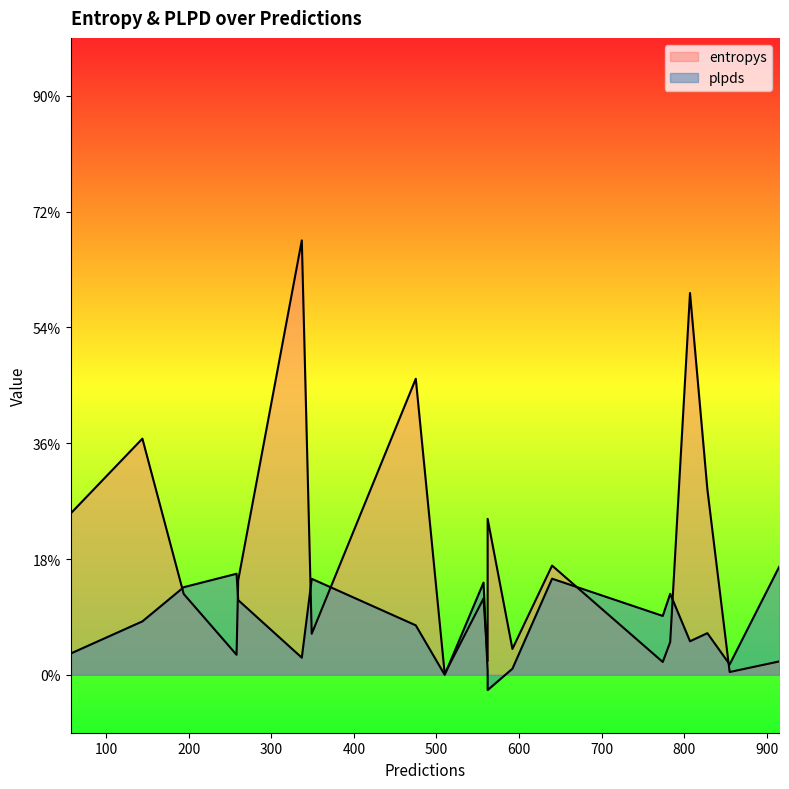

Which has a higher value, 475 or 260?

475